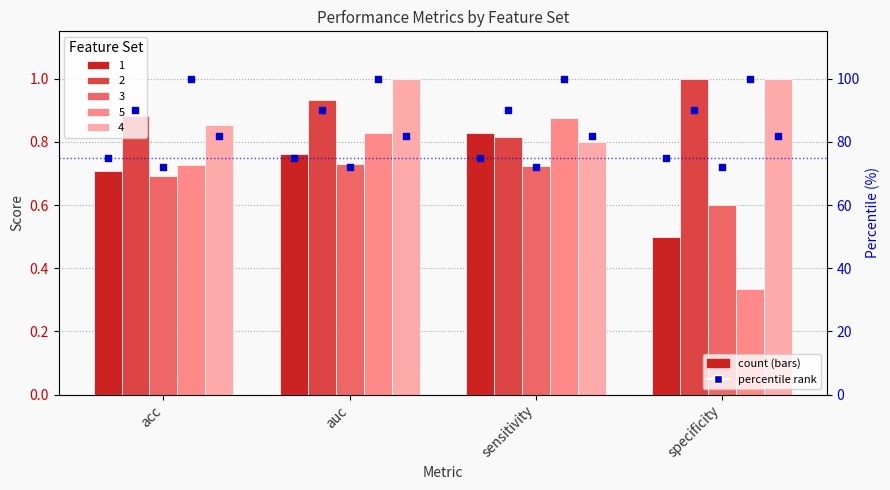

At which category is the sum across all series the highest?

auc